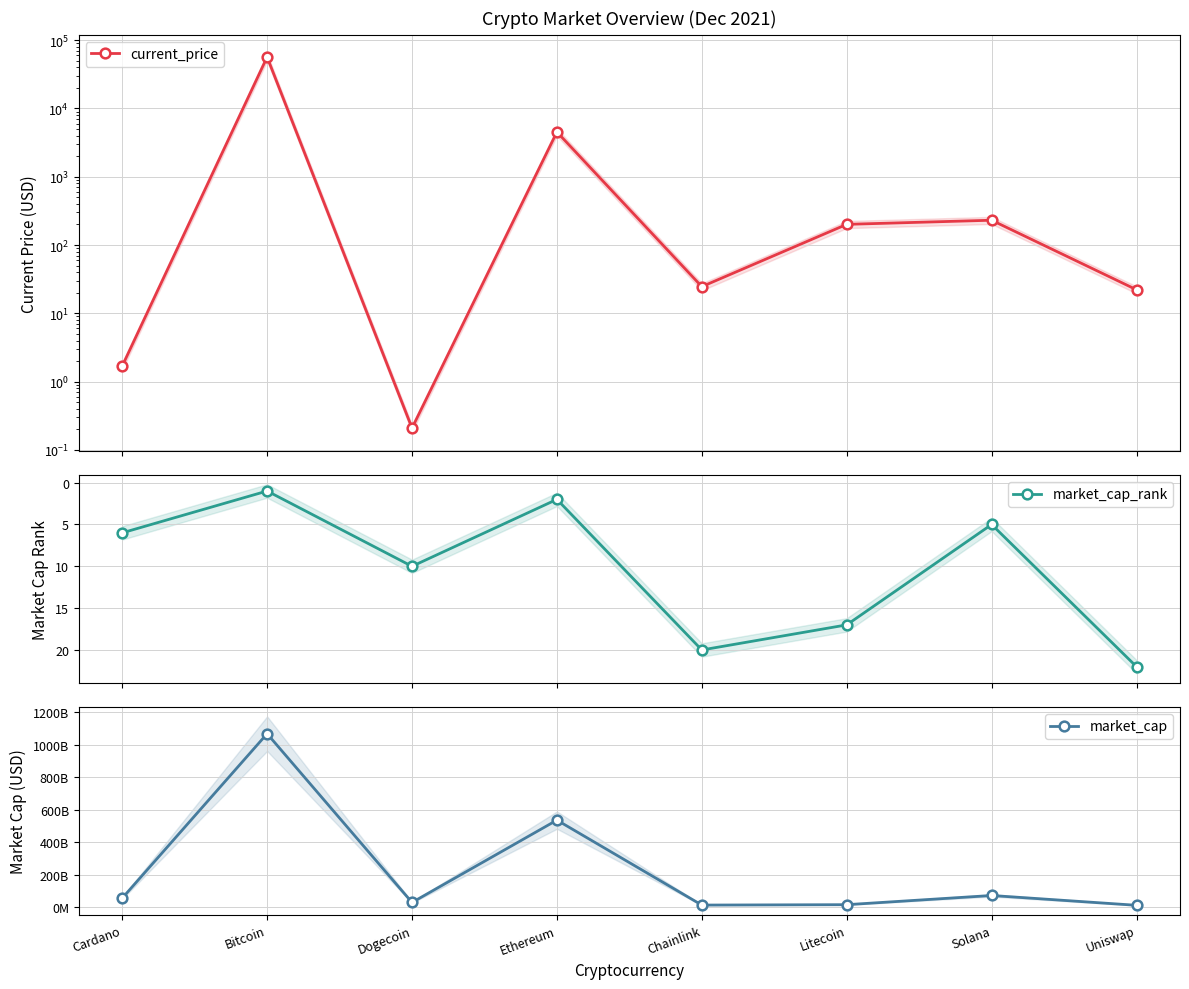

What is the label of the 6th point from the left?

Litecoin